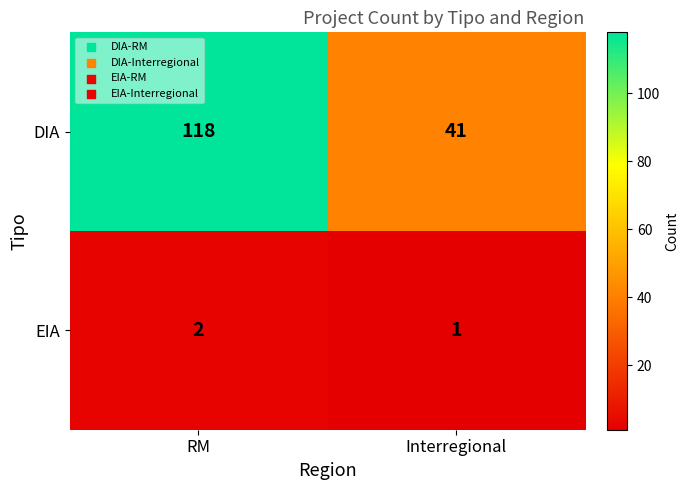

Rank the series by their average value, from highest to lowest.

DIA, EIA